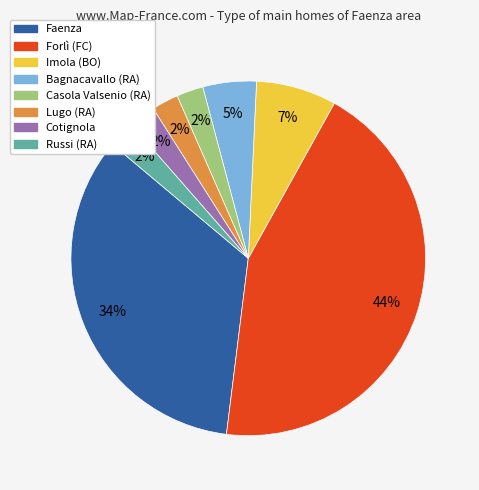

To the nearest percent, what is the average slice percentage?

12%